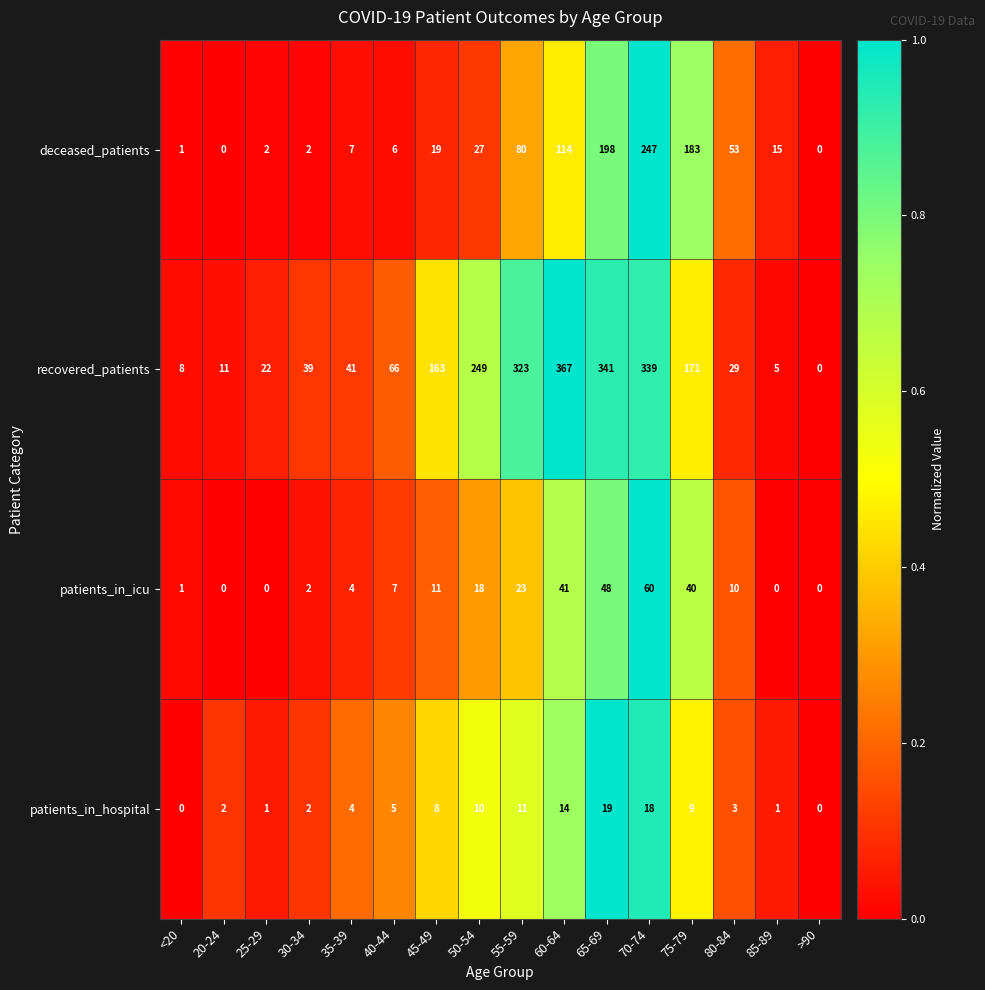

Rank the series at 65-69 from highest to lowest value.

recovered_patients, deceased_patients, patients_in_icu, patients_in_hospital